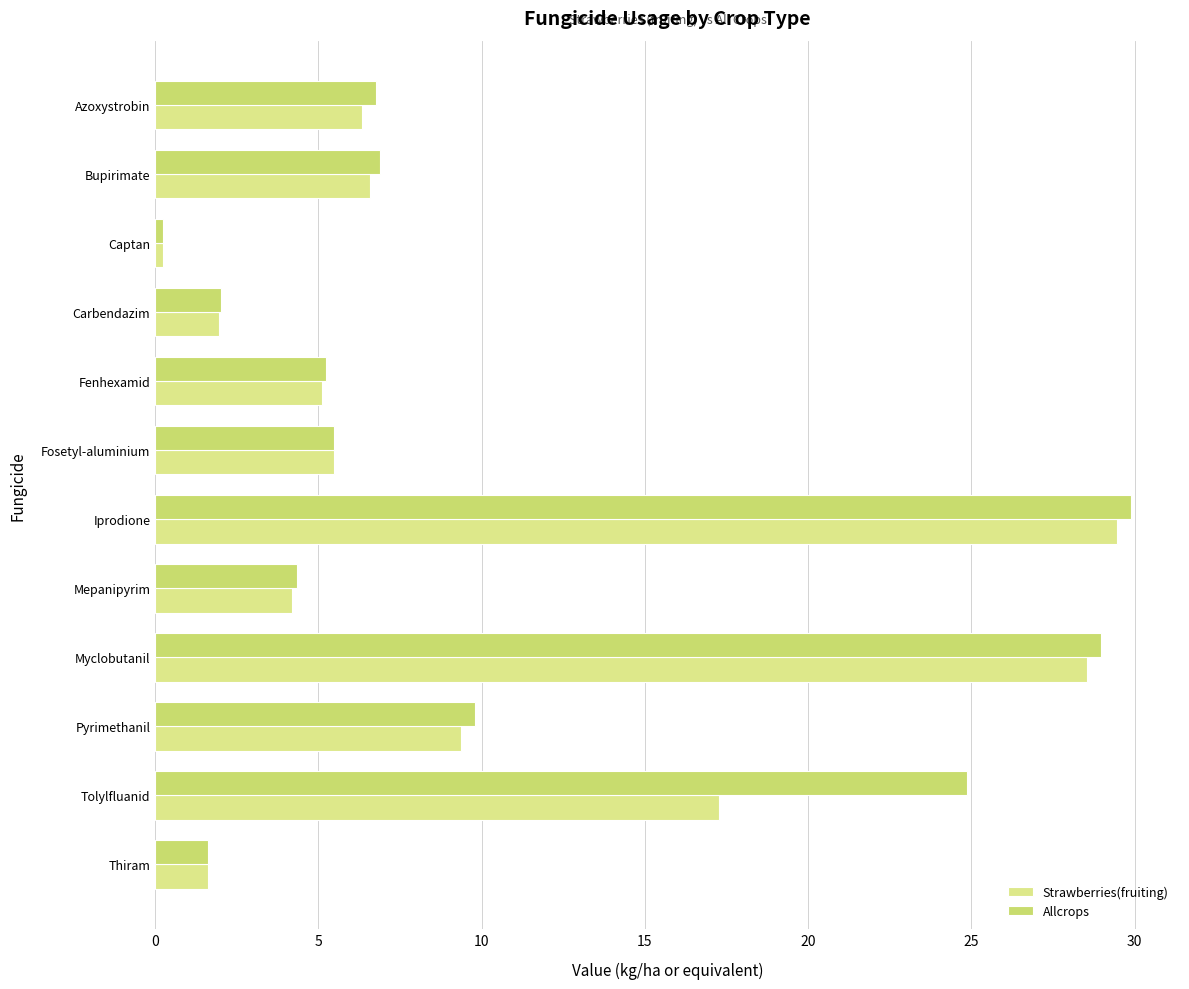

How many categories are shown in the chart?

12